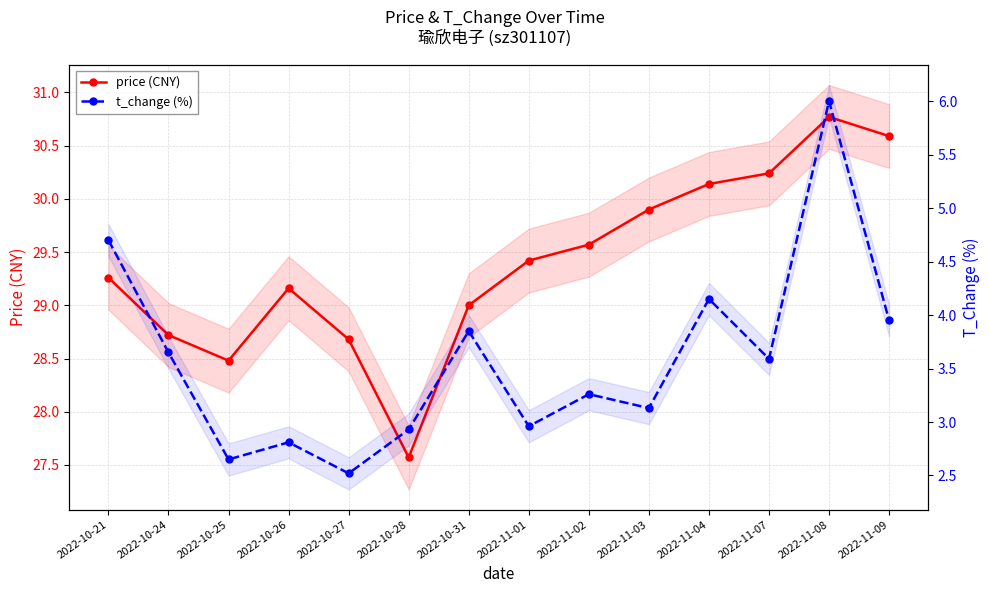

At which label does price (CNY) first exceed 29?

2022-10-21